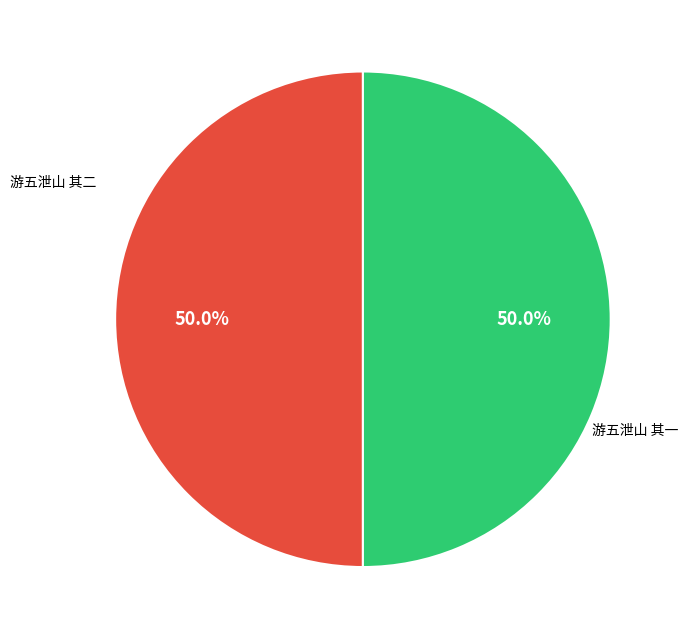

What is the ratio of the value at 游五泄山 其一 to the value at 游五泄山 其二?

1.0